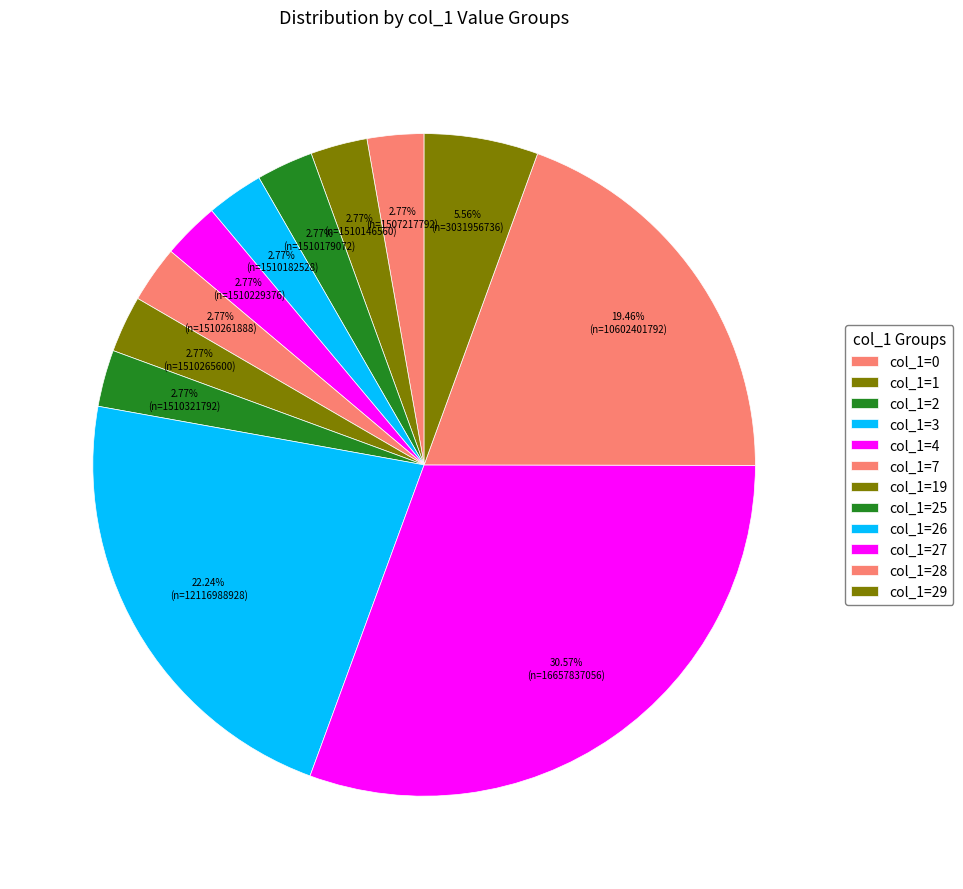

Count the number of slices in the pie.

12